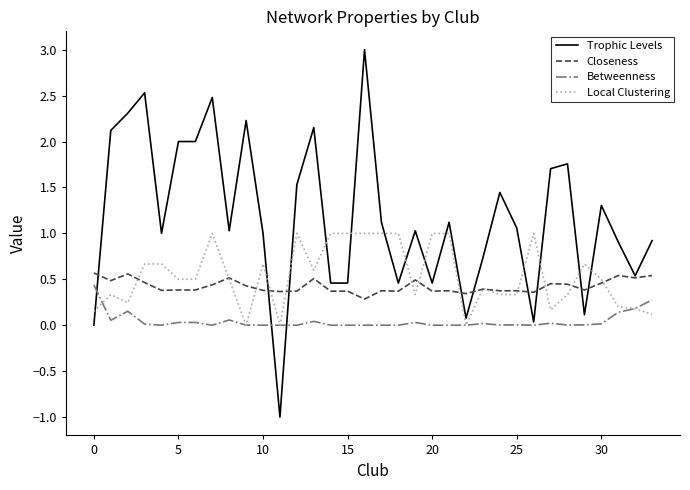

After their last crossing, which series has the higher values: Trophic Levels or Local Clustering?

Trophic Levels